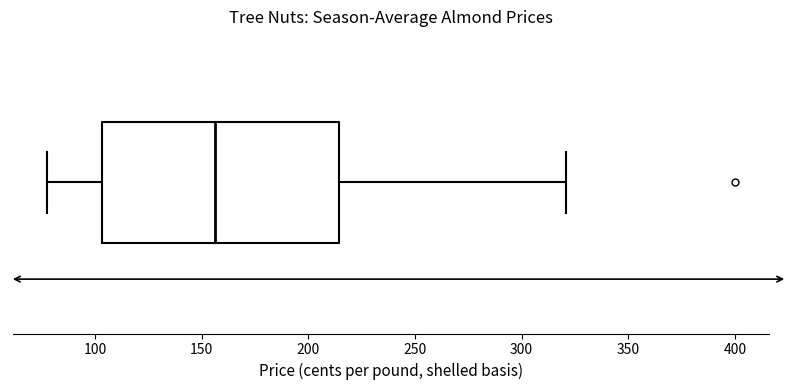

Transcribe this box plot: give where the median line is, the range the box spans, and where the two whiskers end, as read against the x-axis. The values are not printed on the chart, so give them approximately, as read against the axis.

median 155, box 105 to 215, whiskers 75 to 320